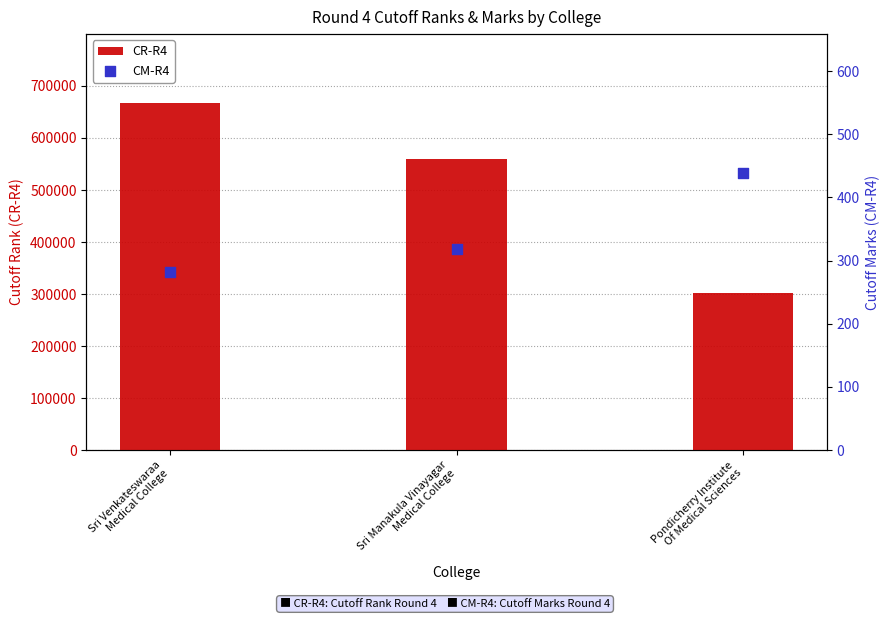

Which series contains the lowest Y value?

CM-R4